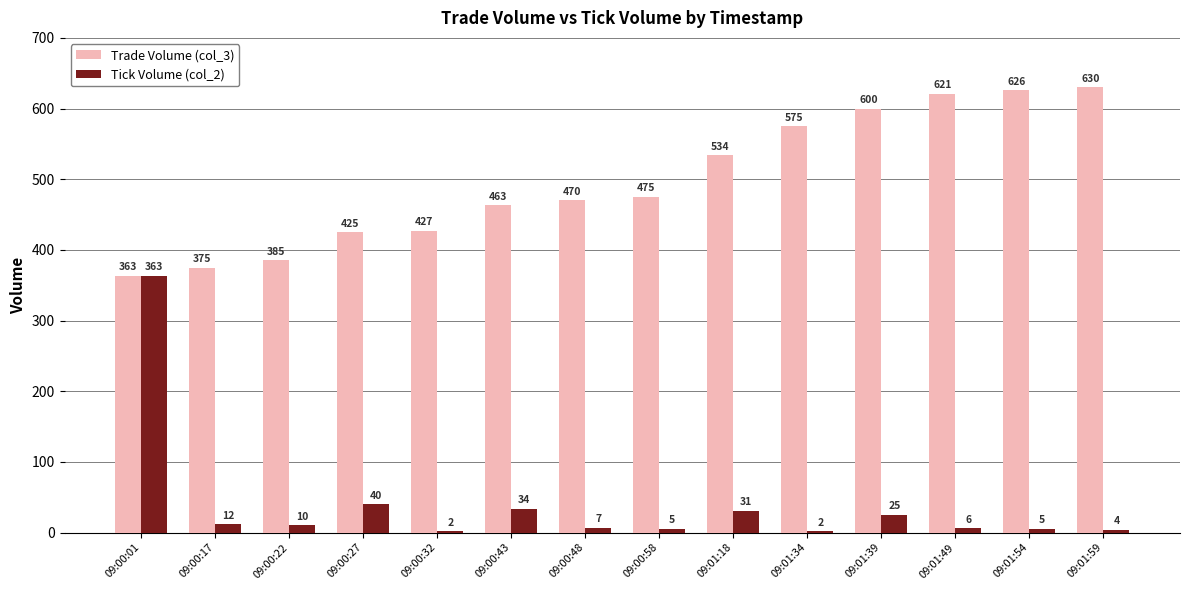

Is the value of Trade Volume (col_3) at 09:01:18 greater than the value of Tick Volume (col_2) at 09:01:59?

Yes